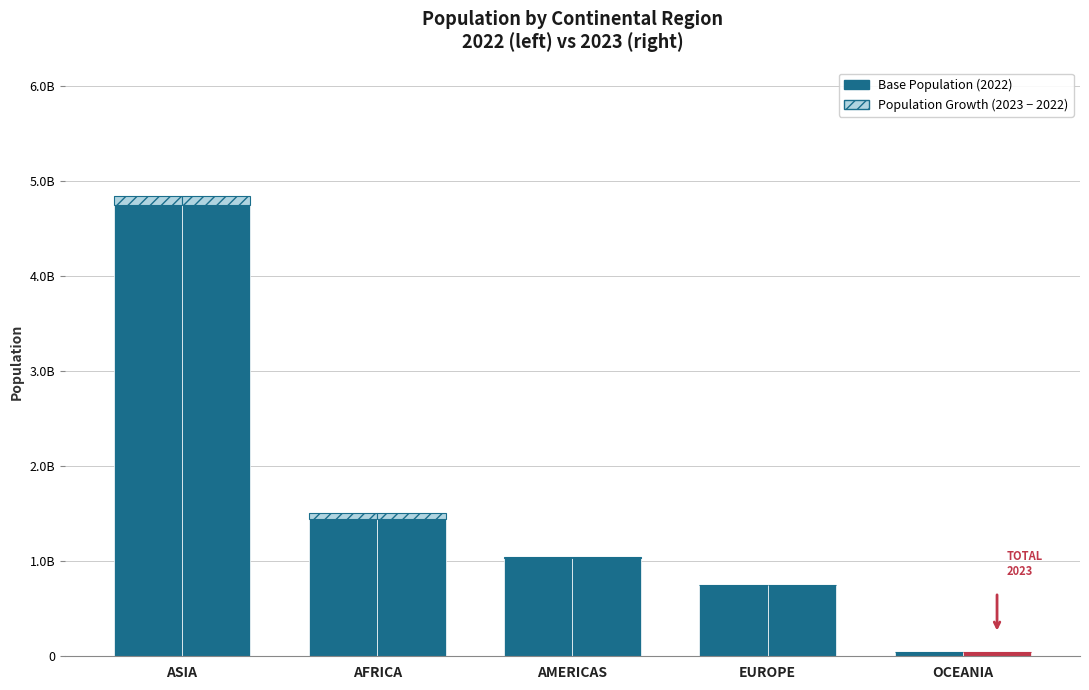

What is the total value across all series at AMERICAS?

1047439688